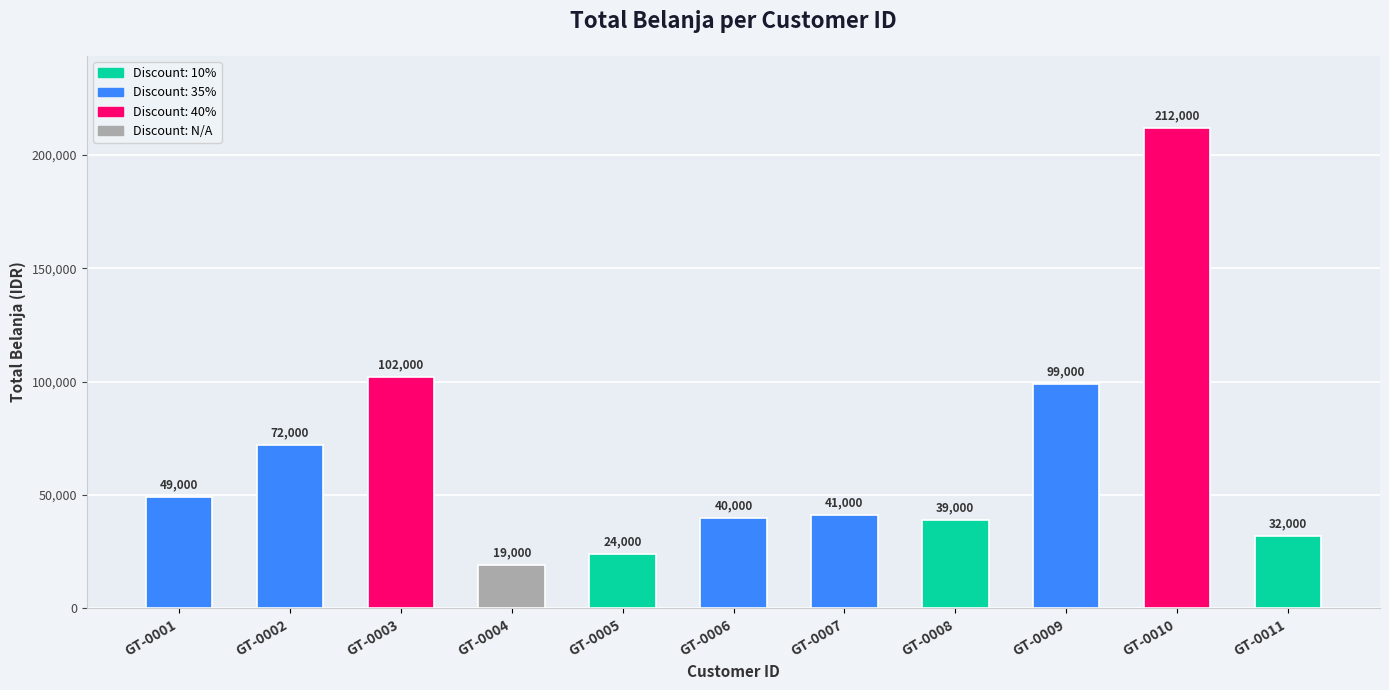

Reading left to right, extract all data points from this chart.

49000	72000	102000	19000	24000	40000	41000	39000	99000	212000	32000